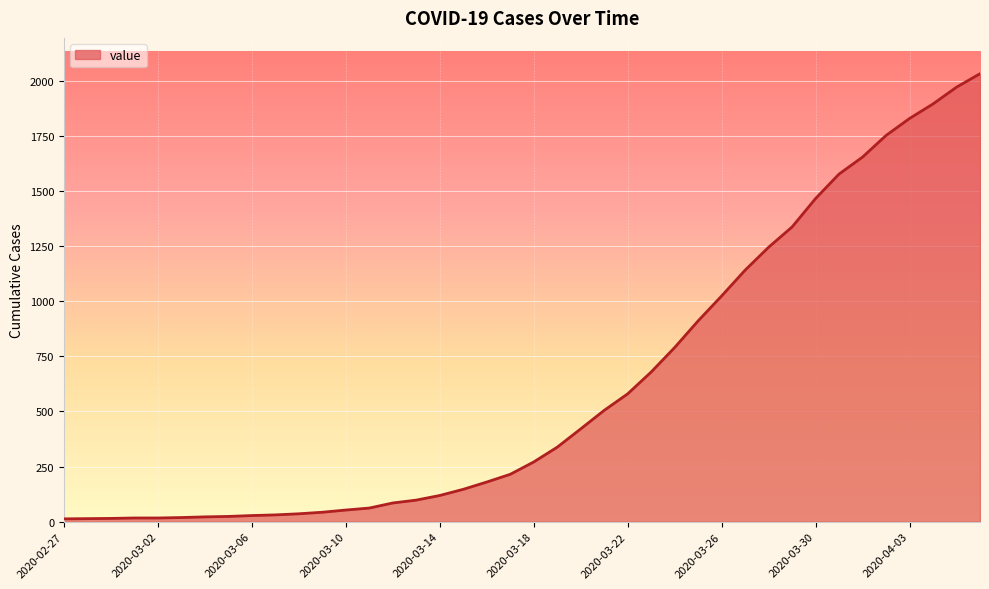

Does the chart have visible grid lines?

Yes